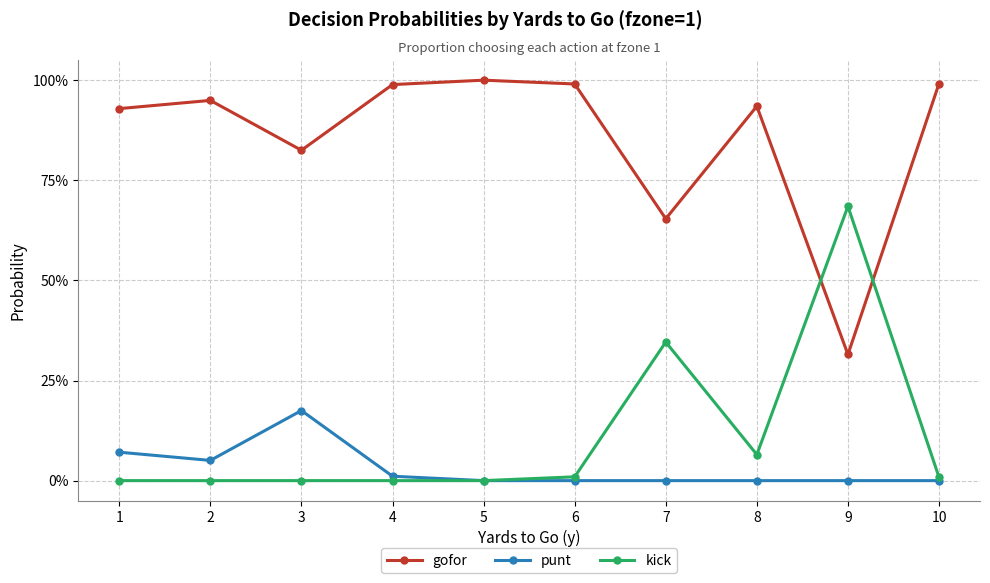

Does the chart have visible grid lines?

Yes